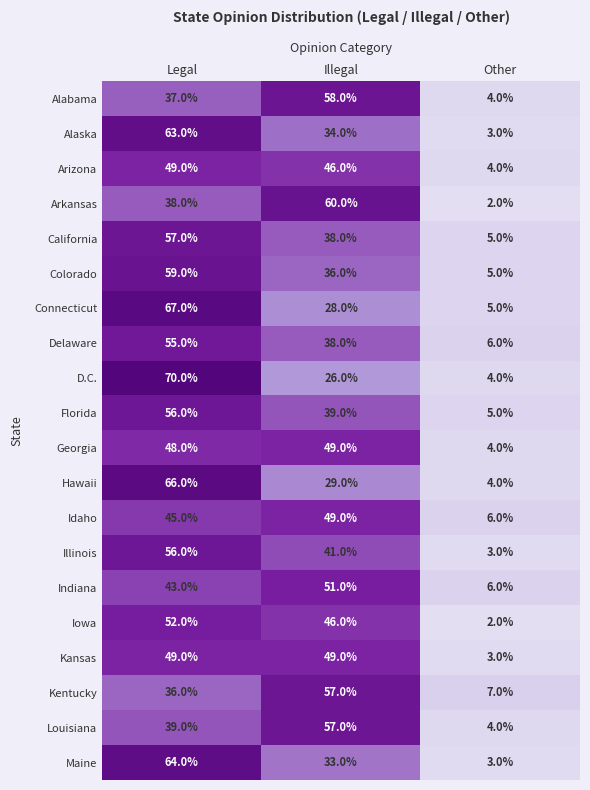

At which category is the sum across all series the highest?

Legal